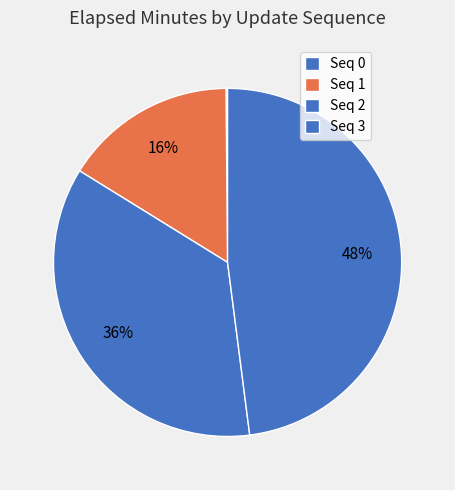

Does any single category account for the majority?

No